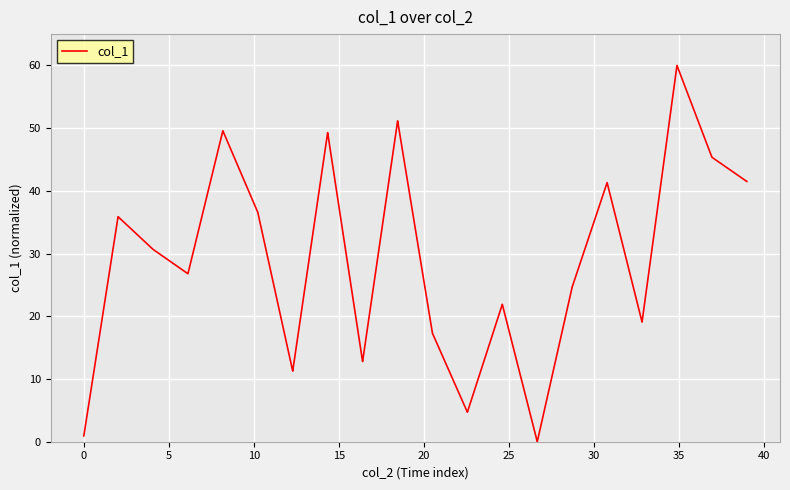

What is the average value?

29.0